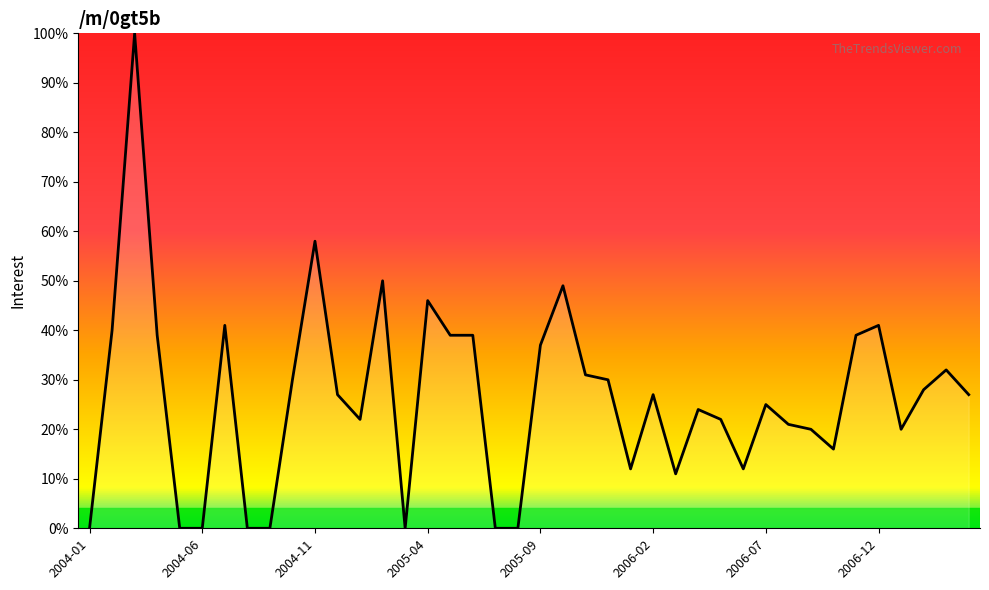

How many categories are shown in the chart?

40